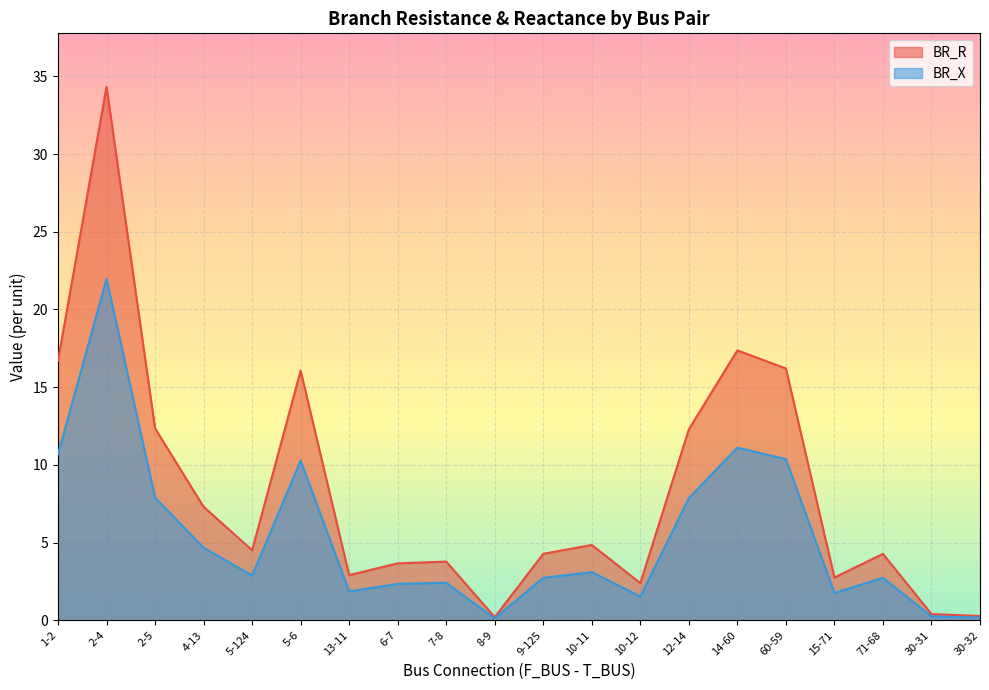

What position from the right is 1-2?

20